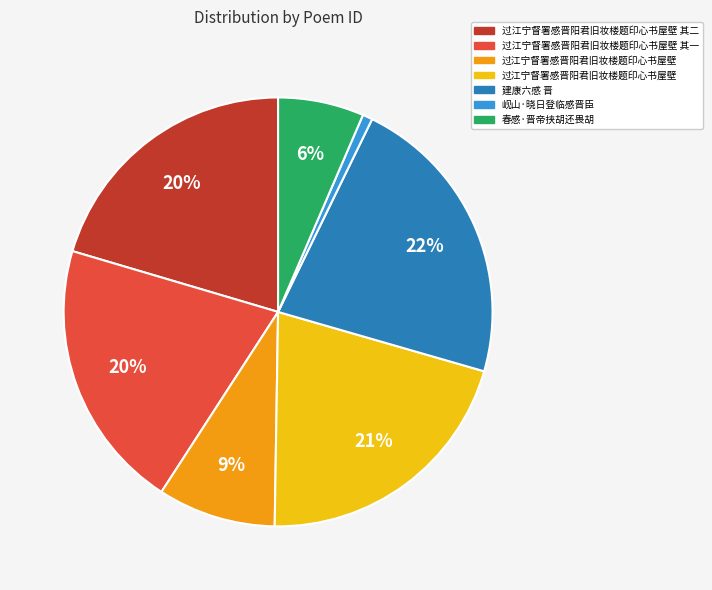

To the nearest percent, what is the average slice percentage?

14%